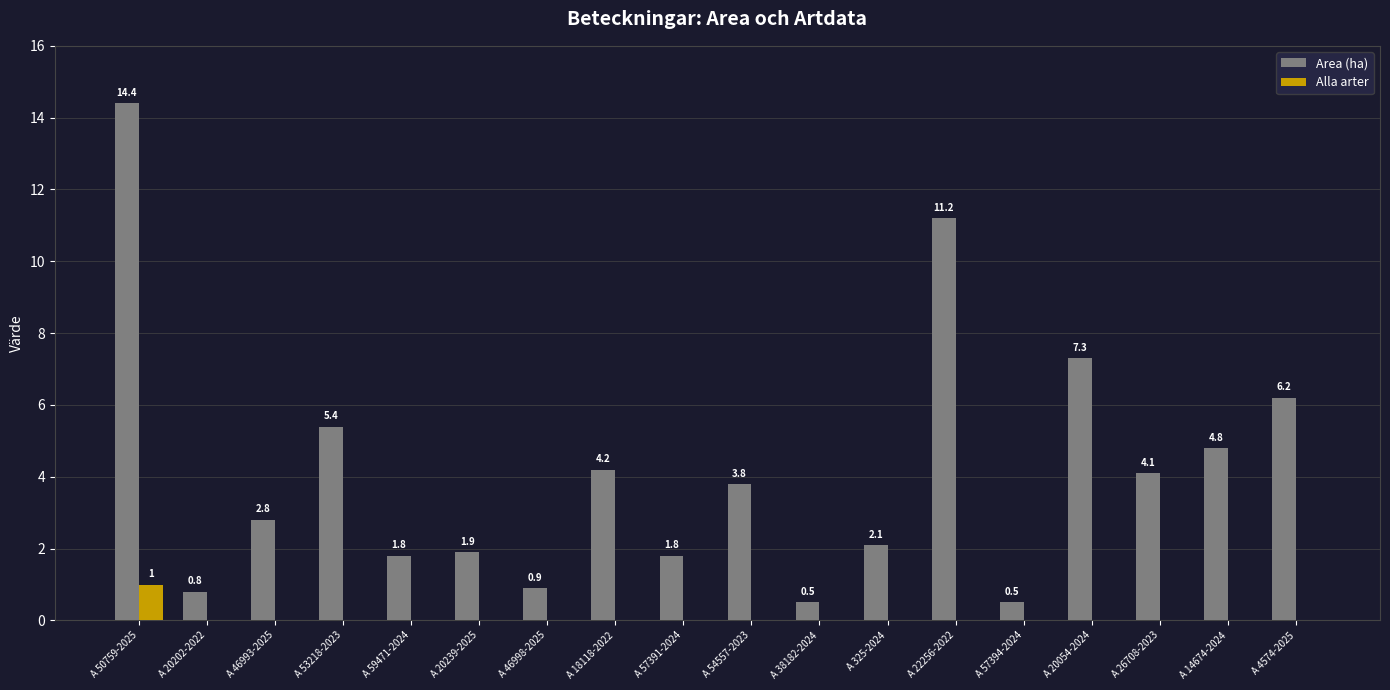

What is the highest value of the Area (ha) series?

14.4